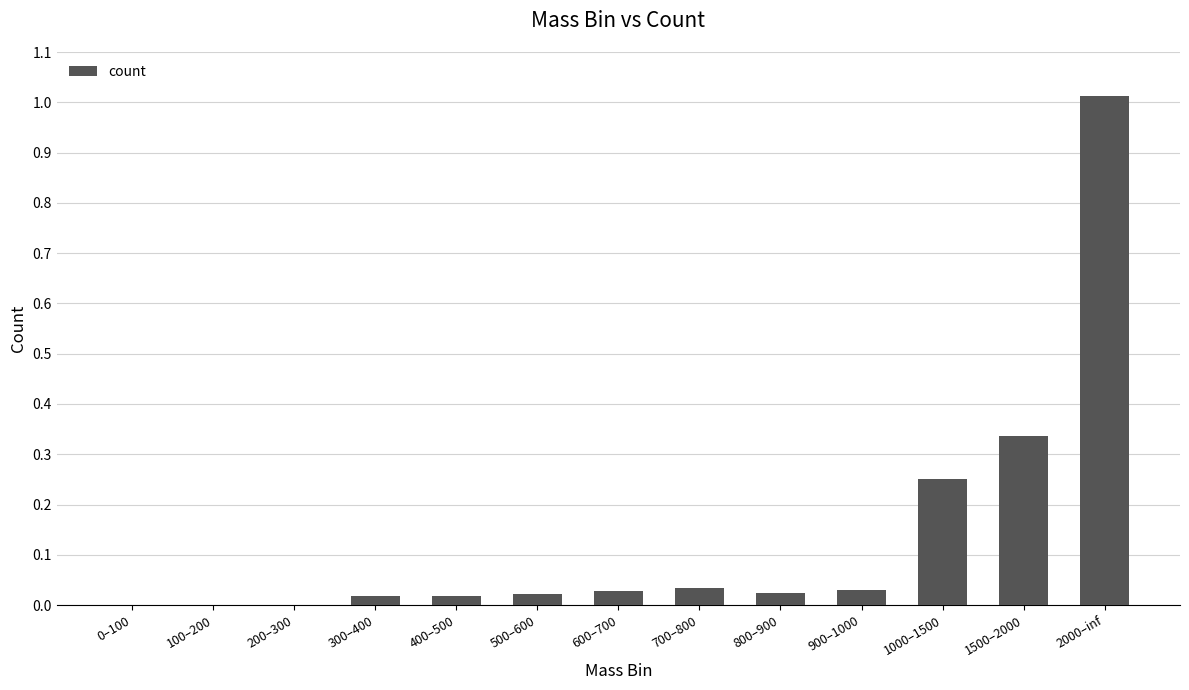

The value at 1500–2000 is 0.2. True or false?

False